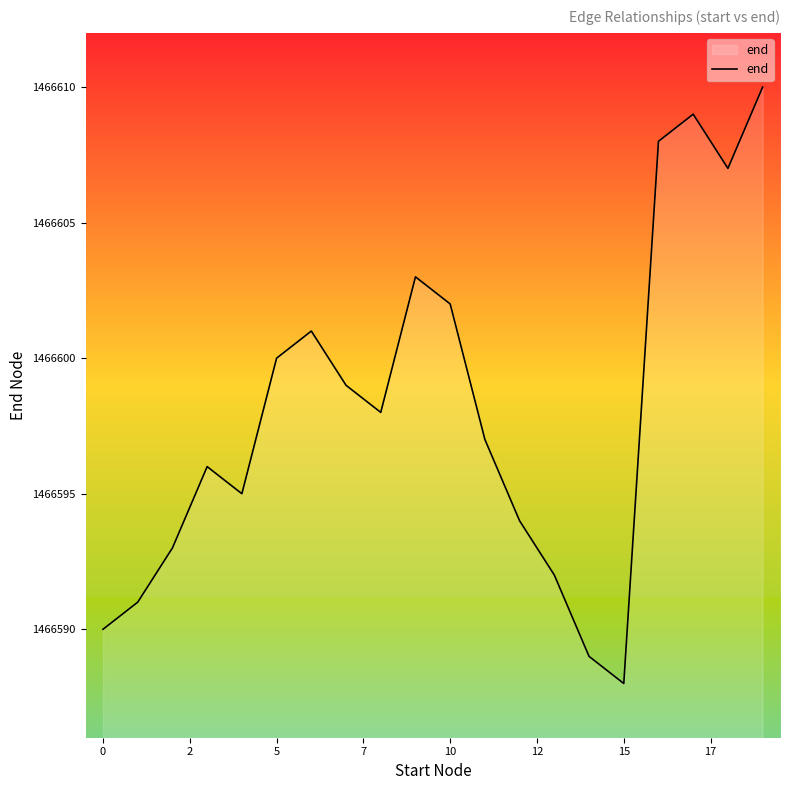

How many interior local valleys (lower than both neighbors) does the data have?

4